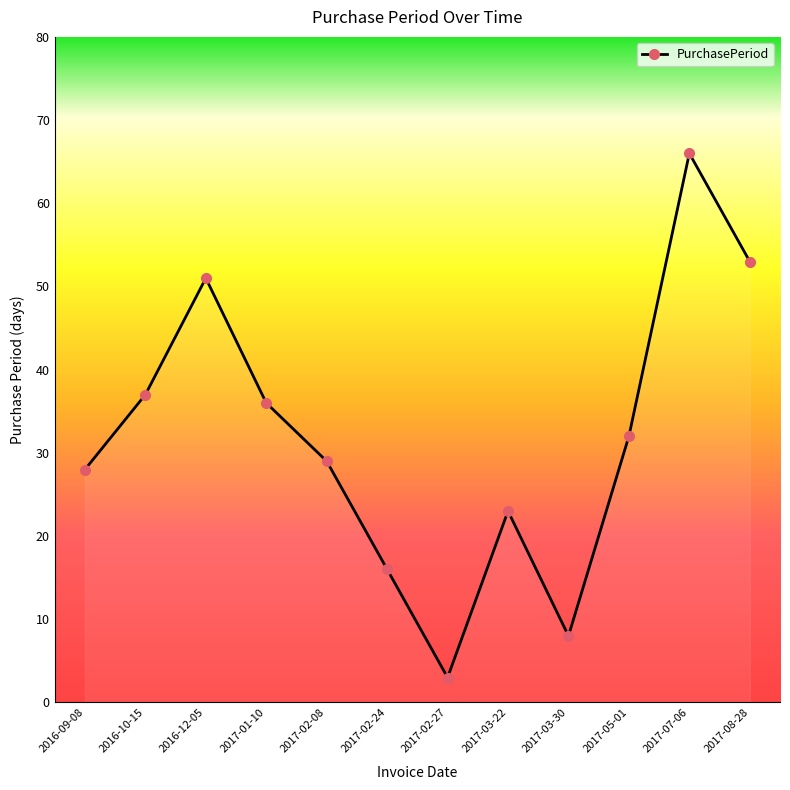

Rank the categories by value from lowest to highest.

2017-02-27, 2017-03-30, 2017-02-24, 2017-03-22, 2016-09-08, 2017-02-08, 2017-05-01, 2017-01-10, 2016-10-15, 2016-12-05, 2017-08-28, 2017-07-06